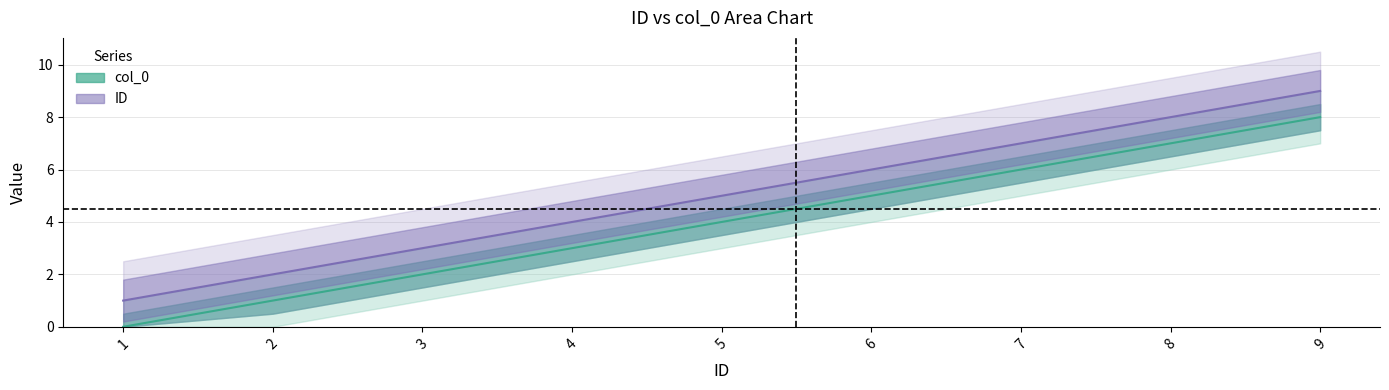

Reading left to right, list all the values displayed in this chart.

col_0: 1=0	2=1	3=2	4=3	5=4	6=5	7=6	8=7	9=8
ID: 1=1	2=2	3=3	4=4	5=5	6=6	7=7	8=8	9=9